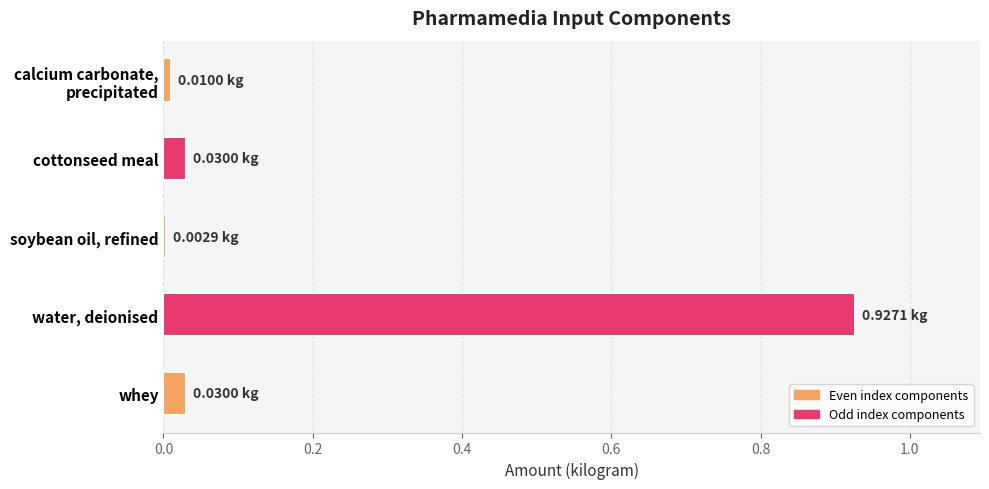

Which category has the highest value across all series?

water, deionised